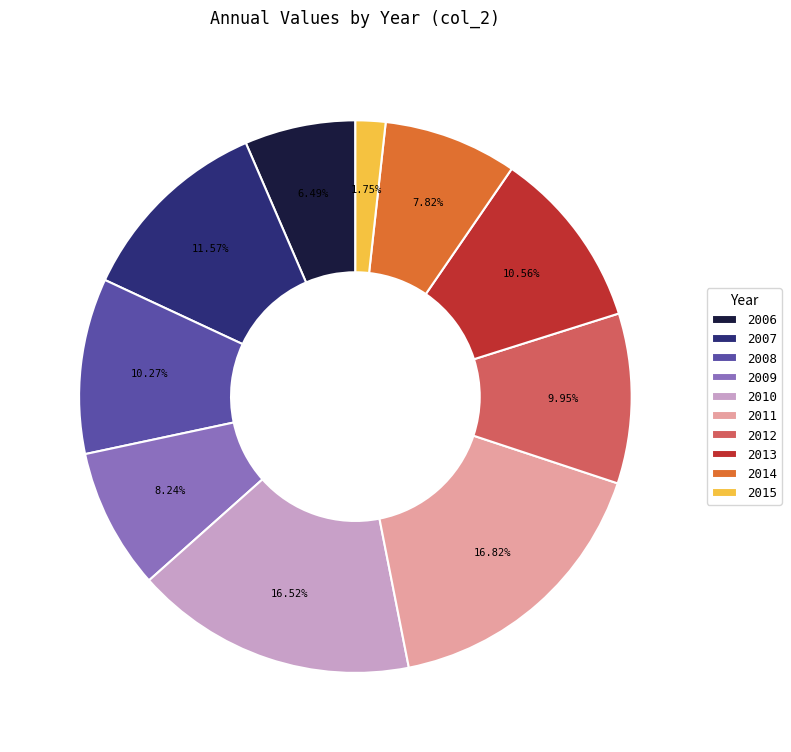

How many segments does this pie chart have?

10